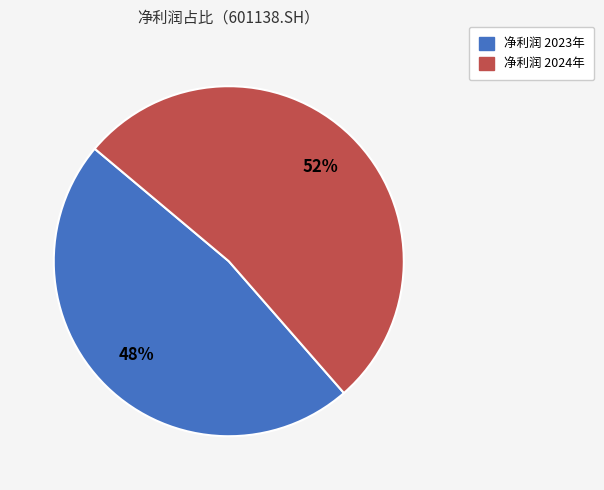

Is there any slice that represents more than half of the pie?

Yes